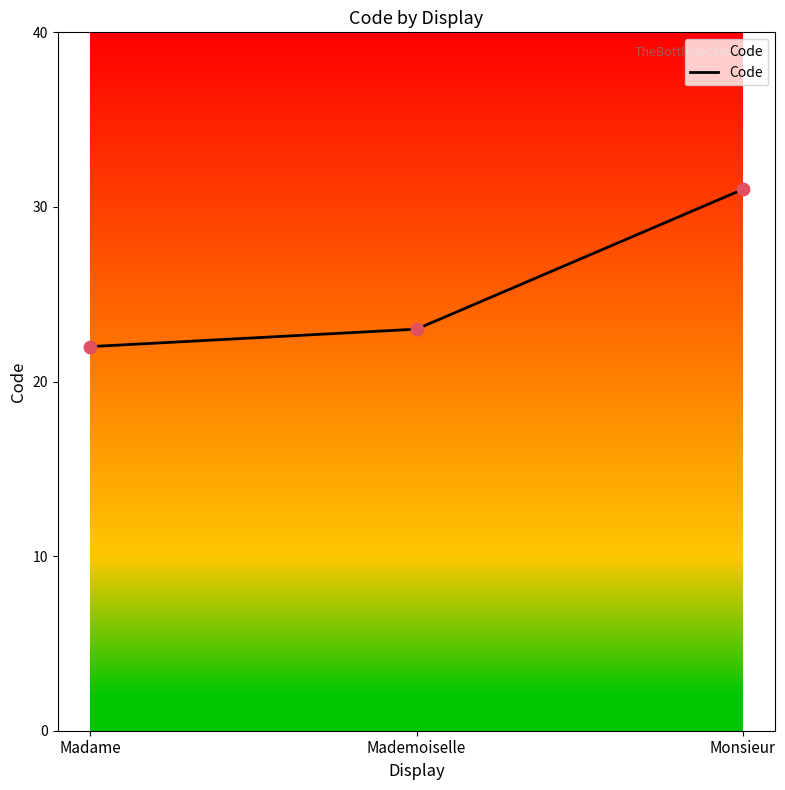

What is the ratio of the value at Monsieur to the value at Mademoiselle?

1.3